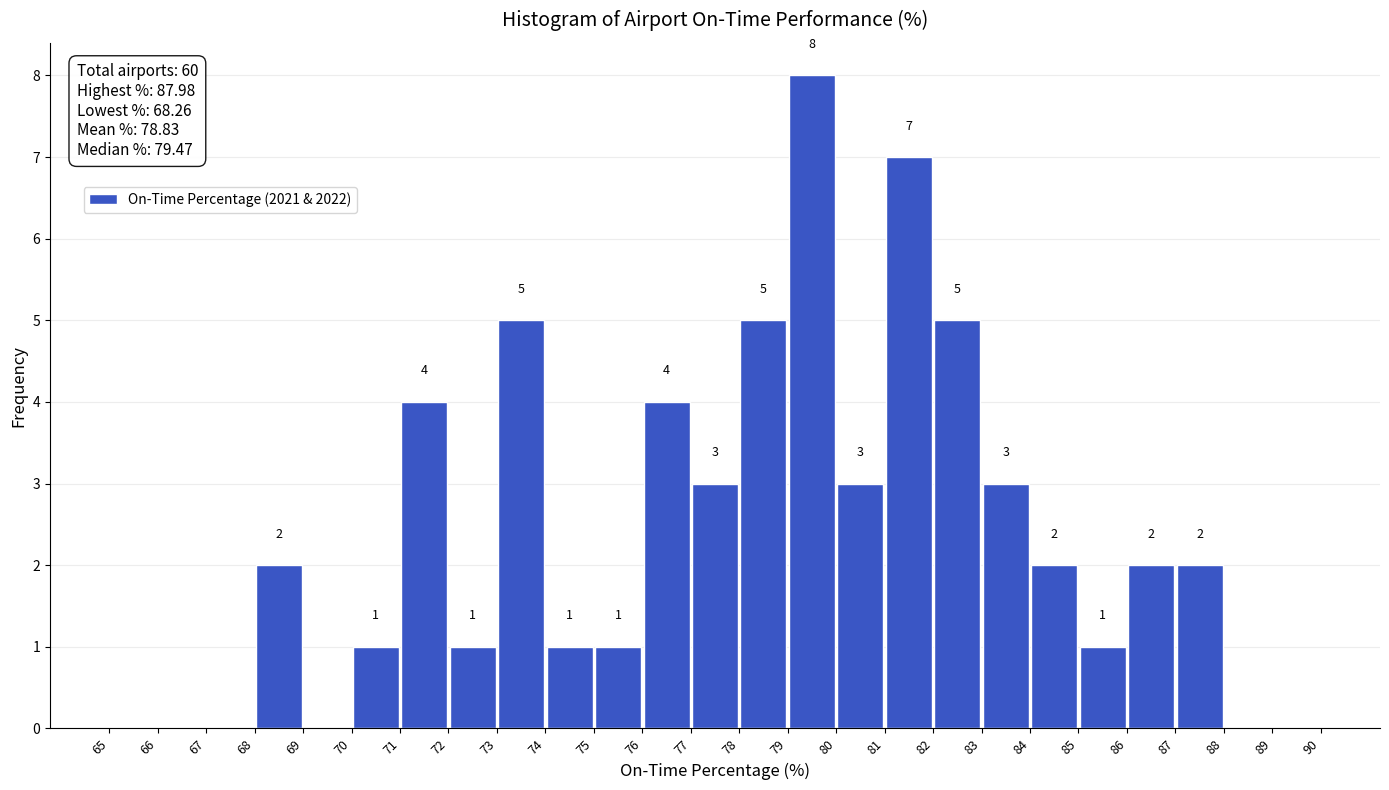

Which range on the x-axis has the tallest bar?

79 to 80